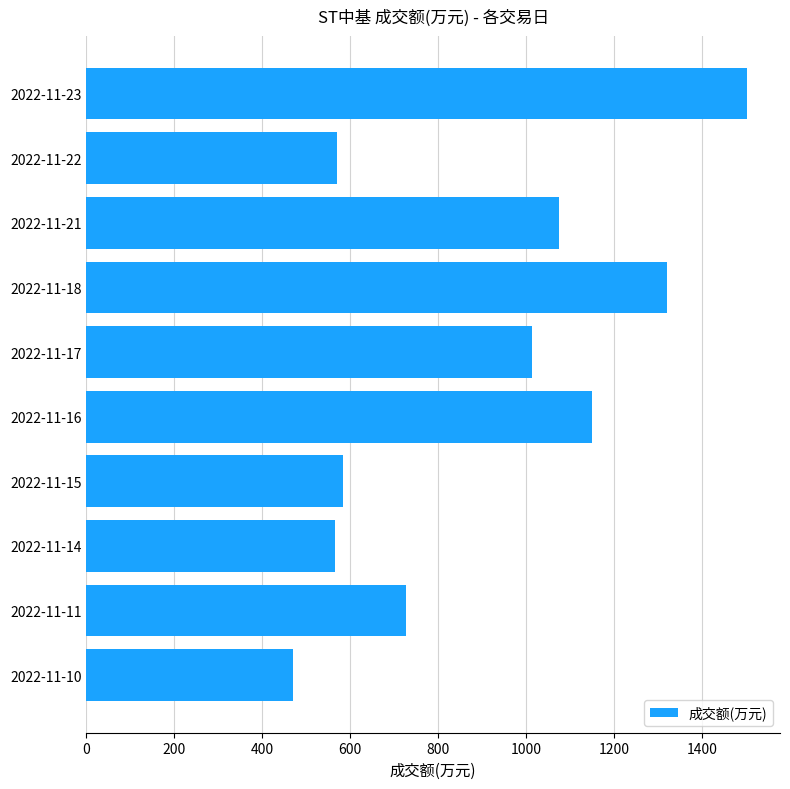

What is the smallest value displayed?

471